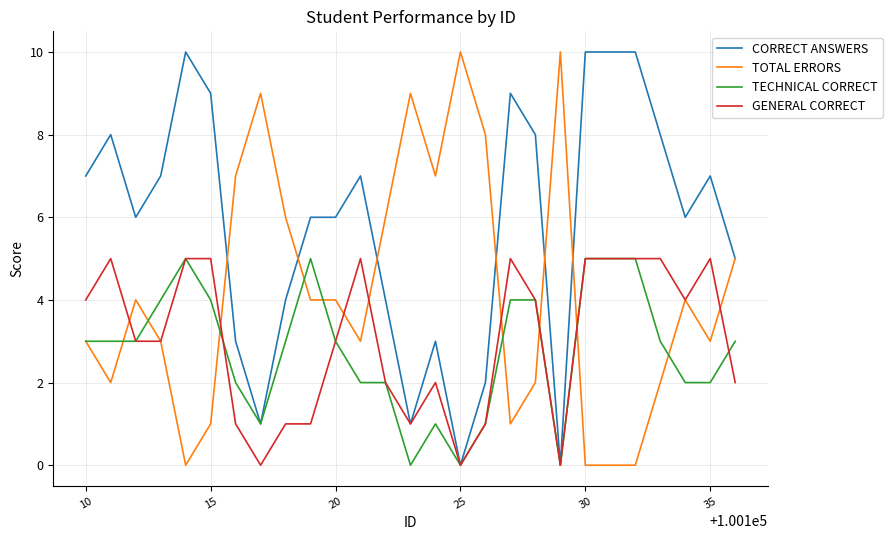

What is the maximum value shown in the chart?

10